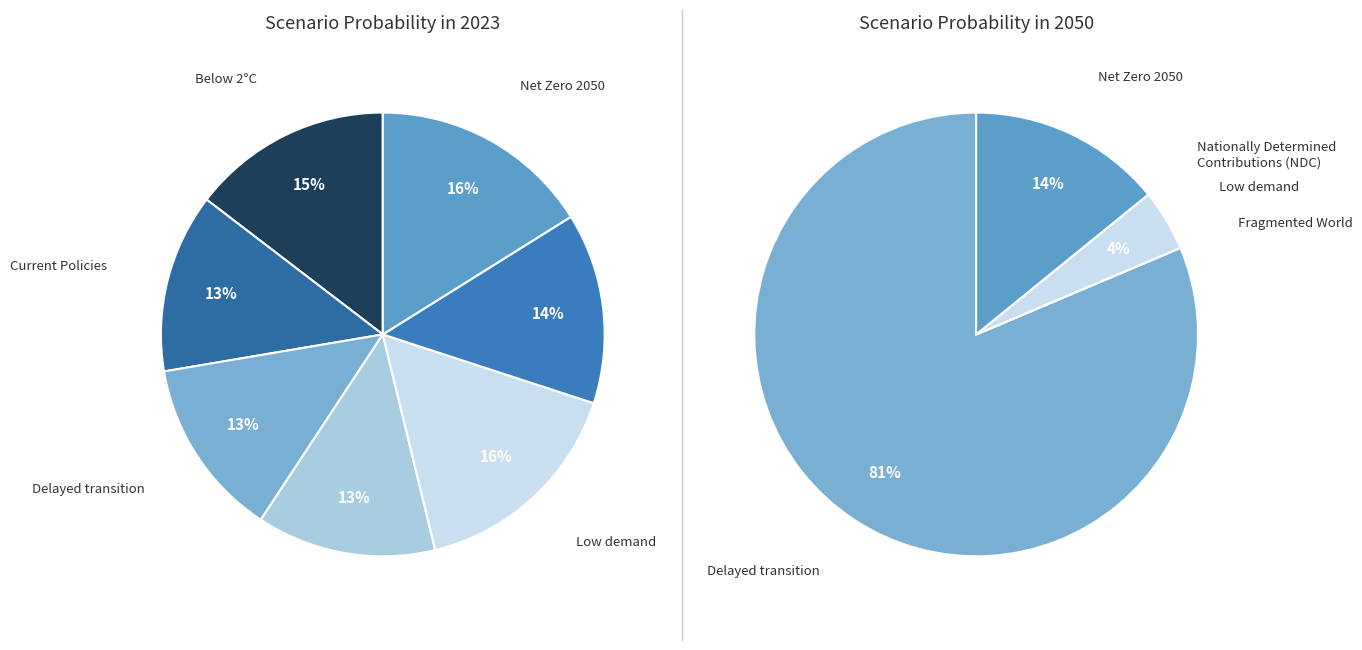

What percentage is the 6 slice, to the nearest percent?

16%